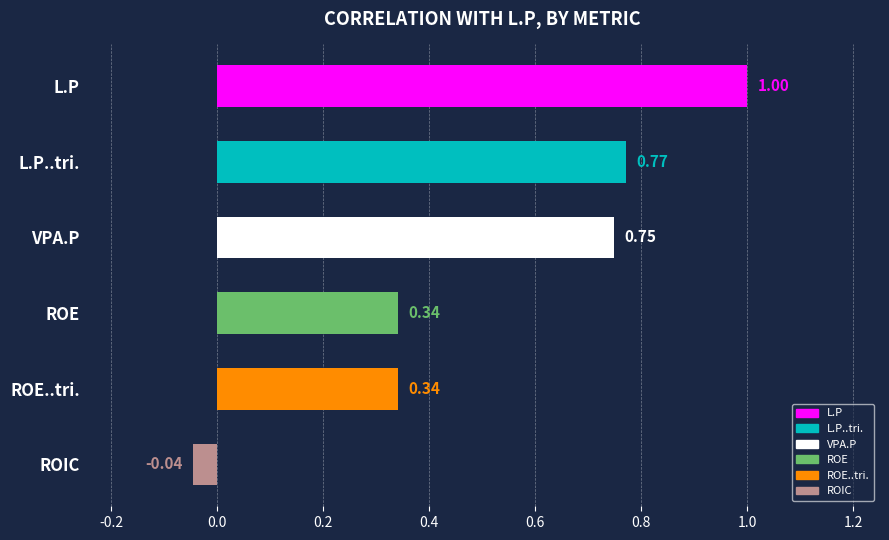

Between VPA.P and L.P..tri., which is larger?

L.P..tri.